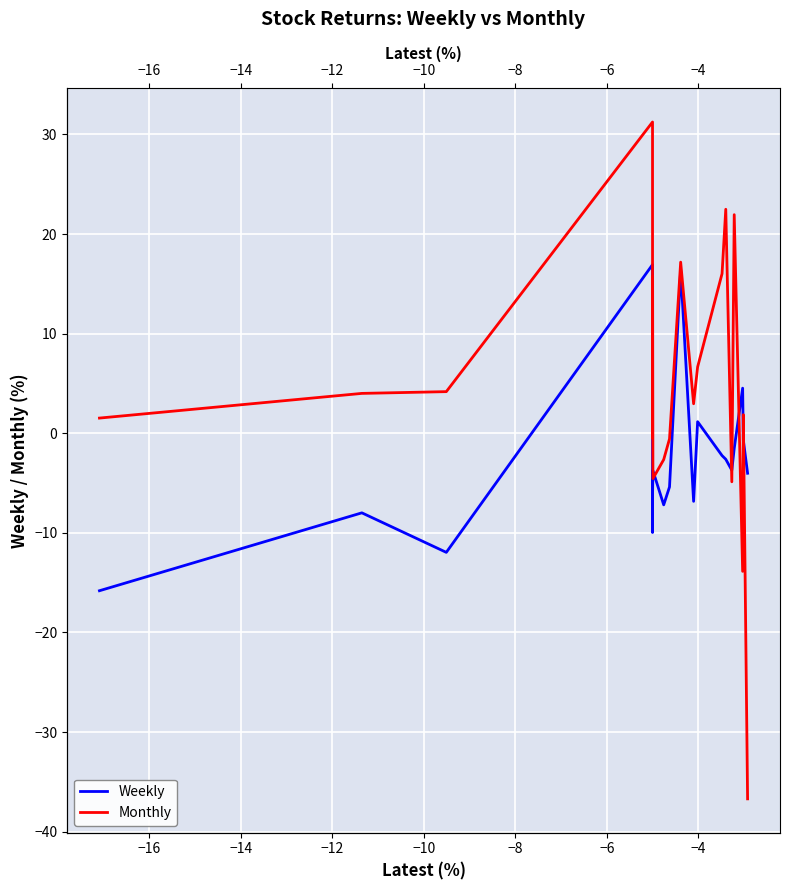

True or false: Monthly has a value of 3.1 at 18.

False